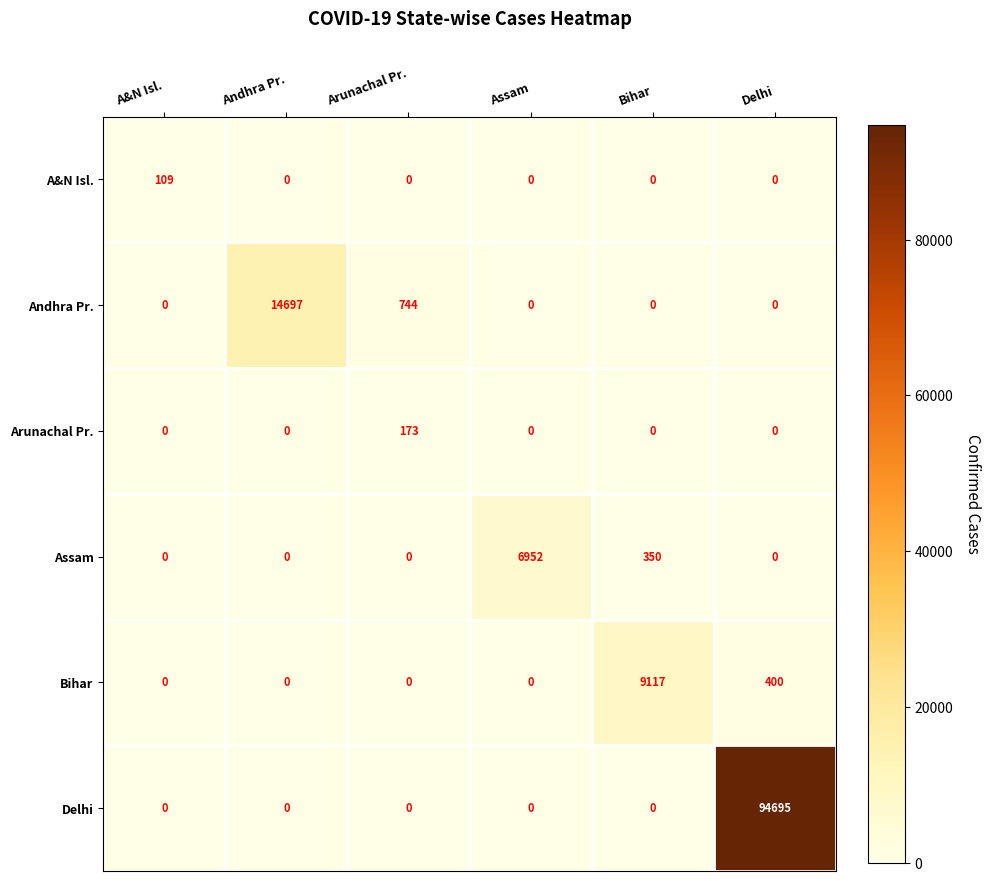

Which series has the largest total across all categories?

Delhi